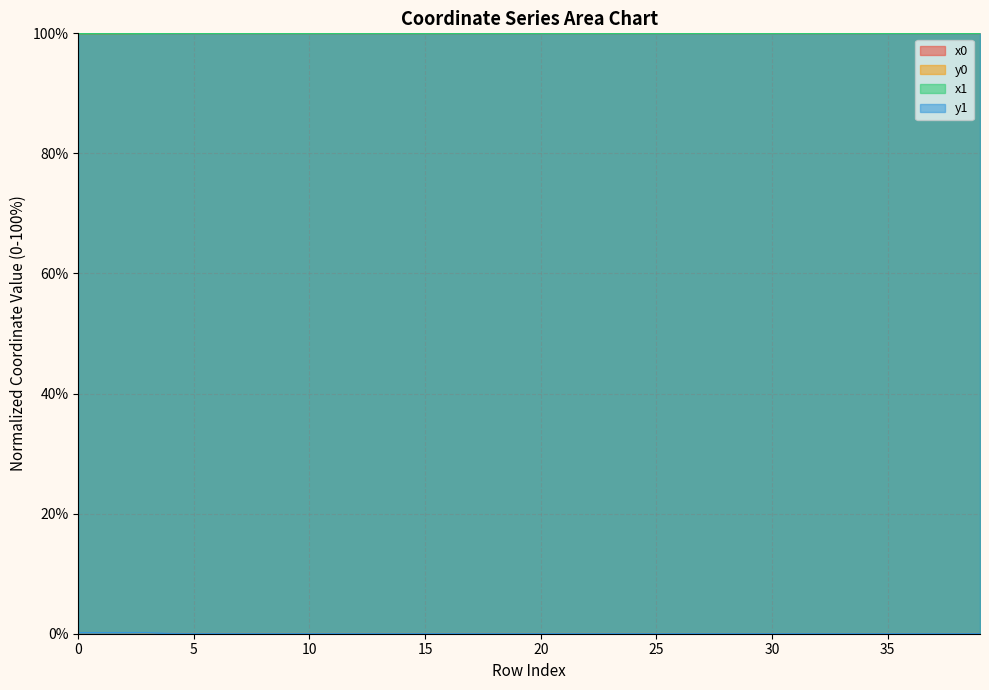

The x0 series shows 100.0 at 13. True or false?

True